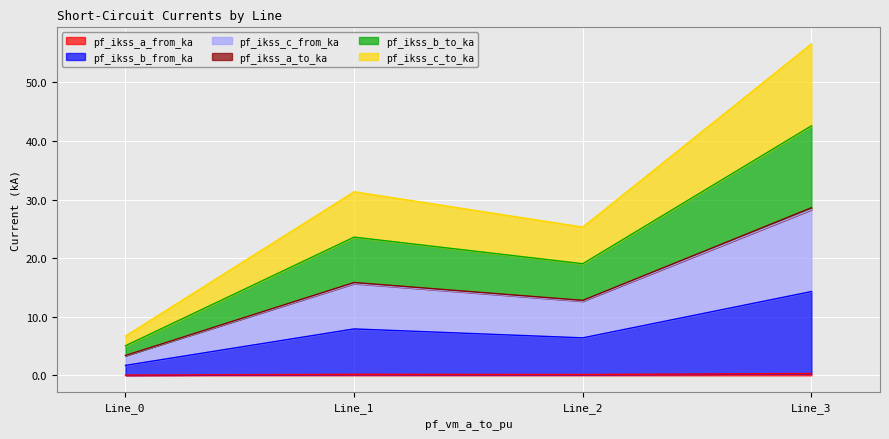

How many interior local valleys does the pf_ikss_b_from_ka series have?

1